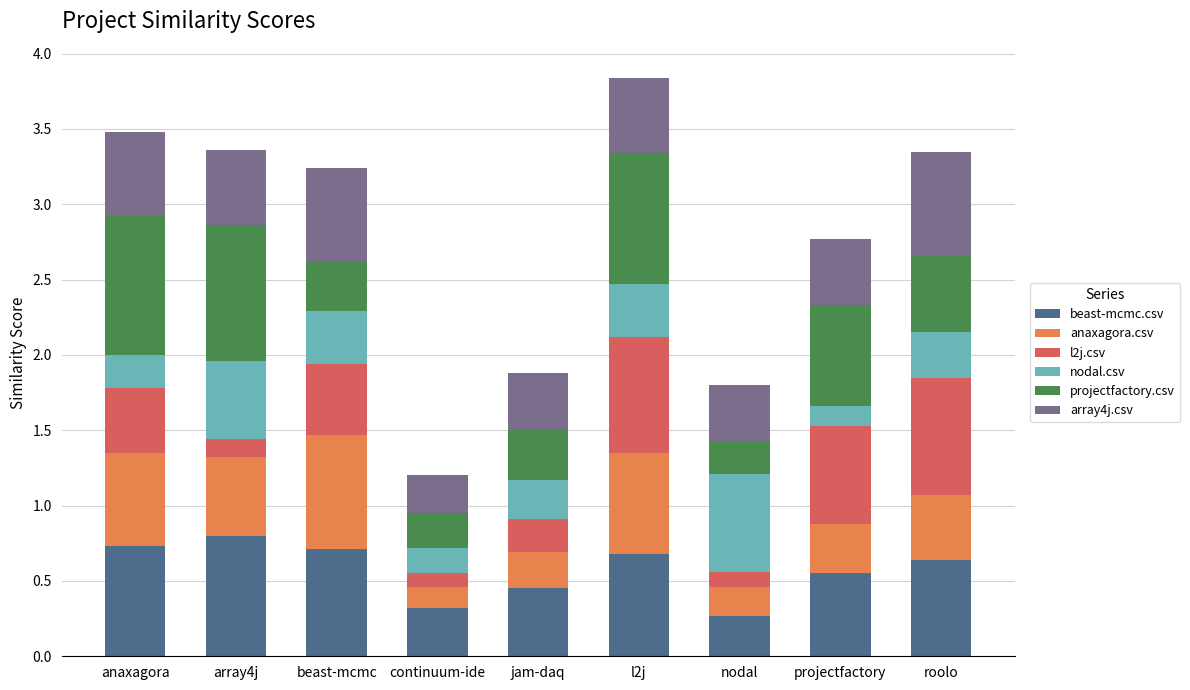

The value of beast-mcmc.csv at l2j is 0.2. True or false?

False